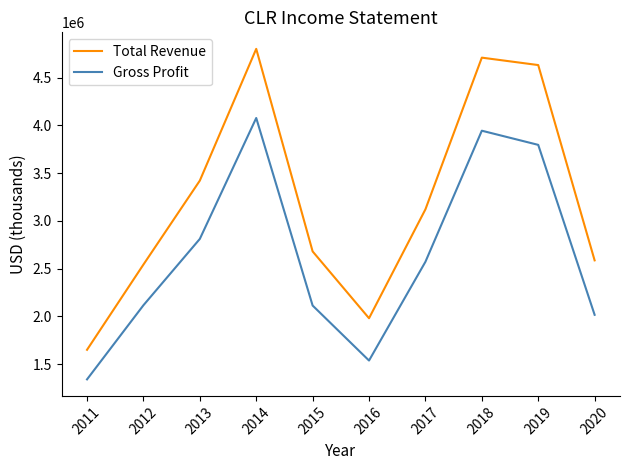

Which category has the highest value in the Total Revenue series?

2014